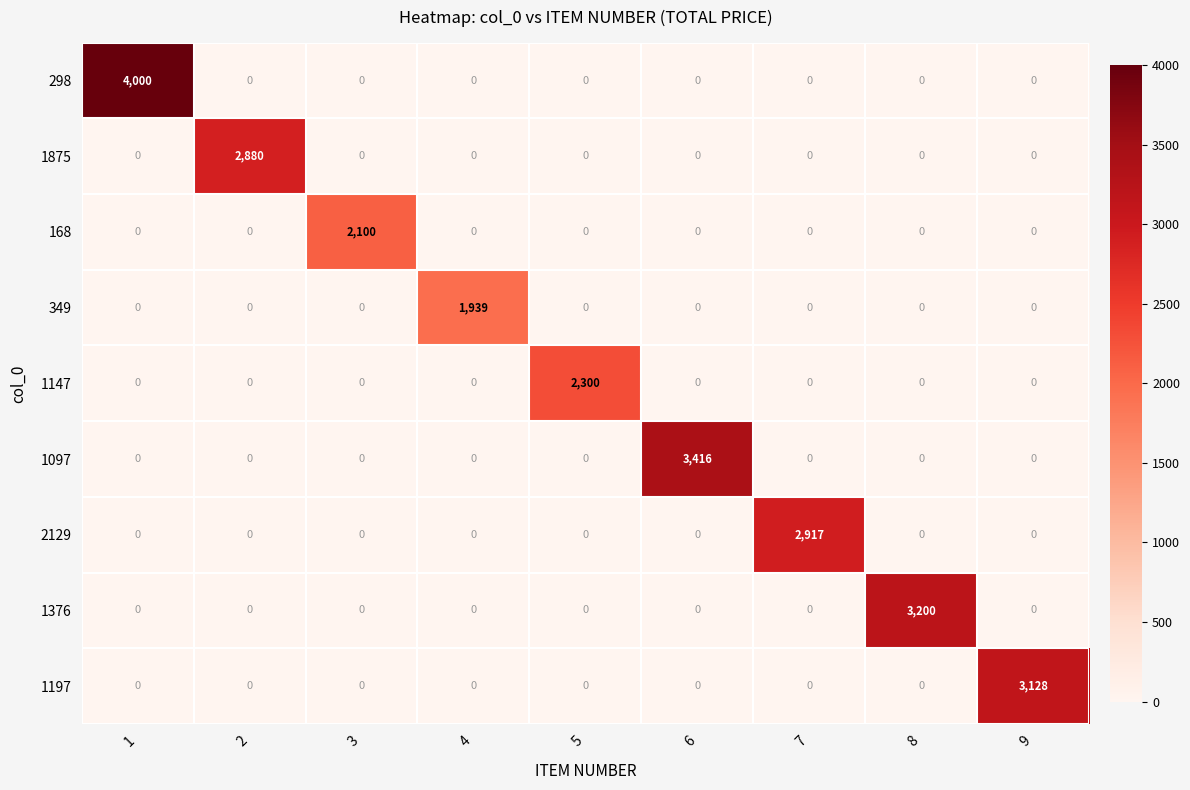

Is it true that 298 equals 0 at 8?

True